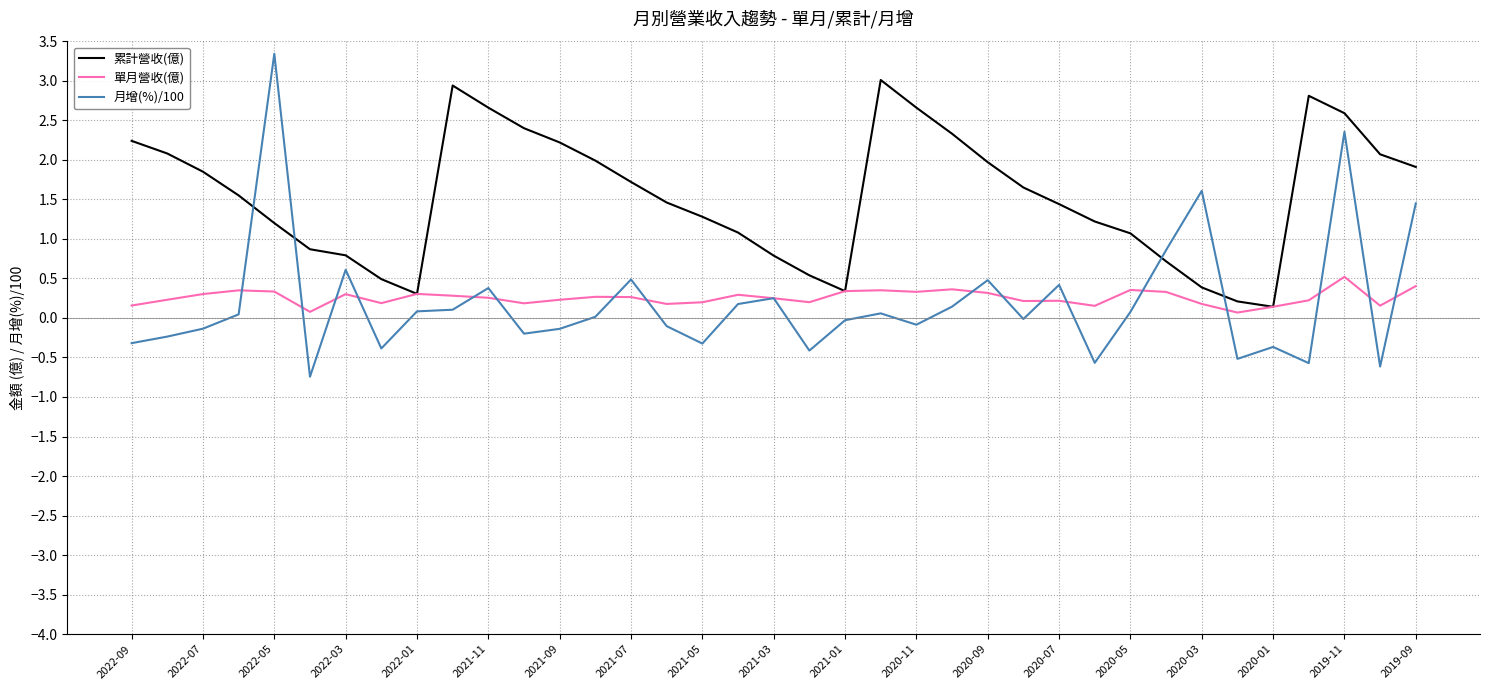

What is the greatest value displayed?

3.3